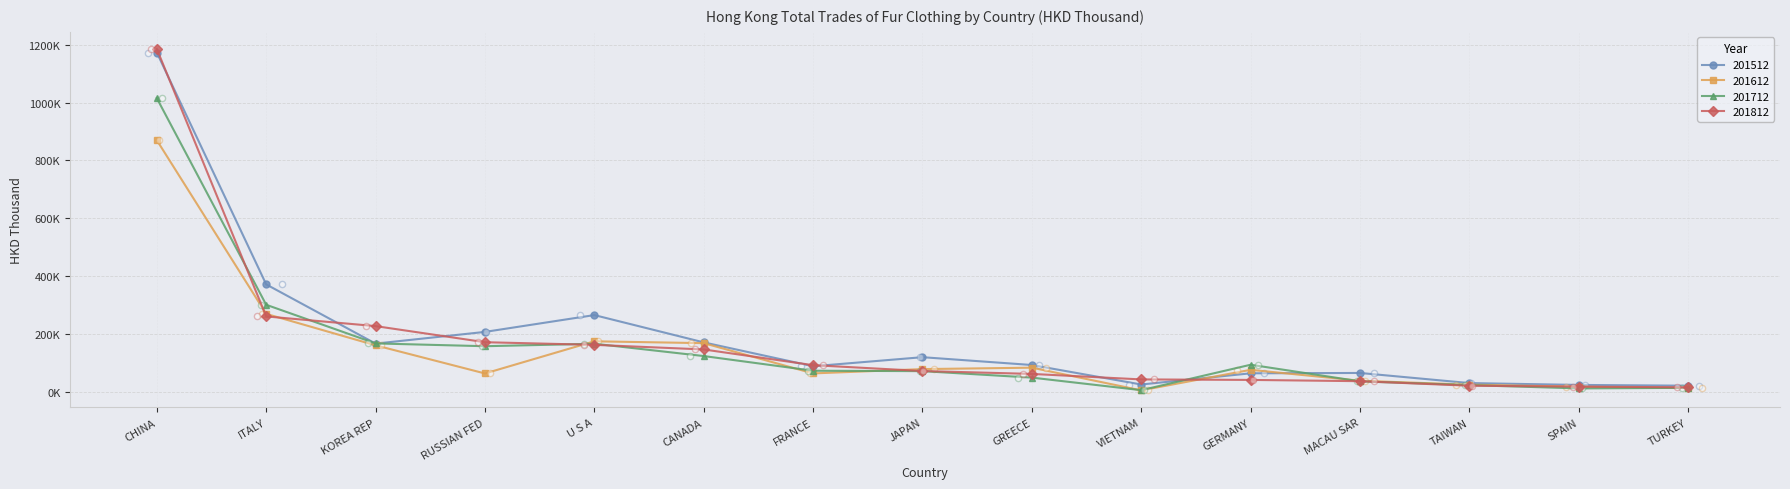

What are all the series names shown in the legend?

201512, 201612, 201712, 201812